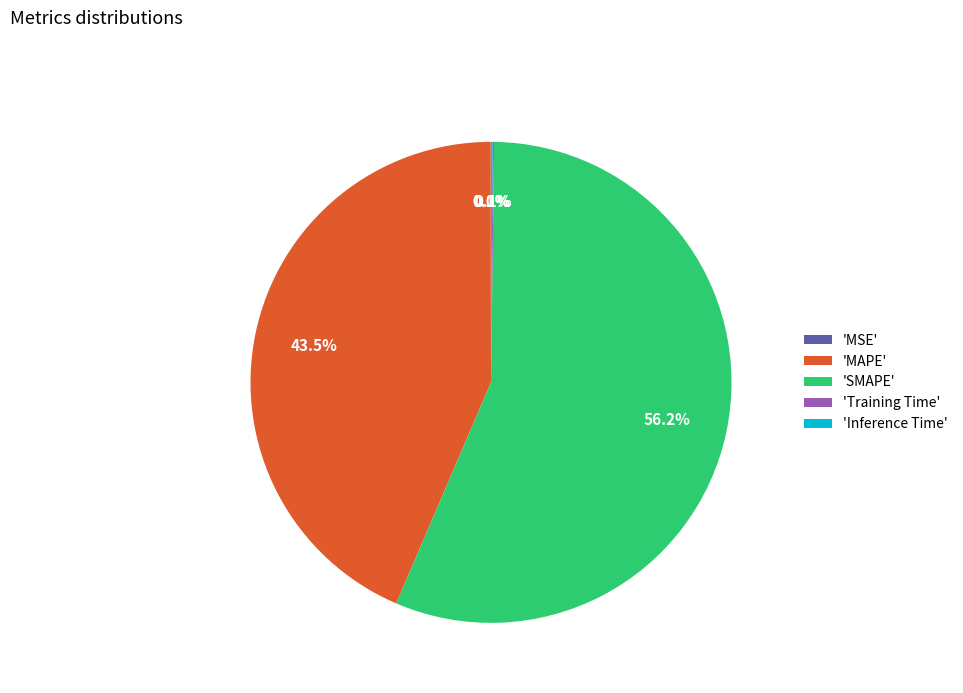

Between 'MAPE' and 'SMAPE', which is larger?

'SMAPE'